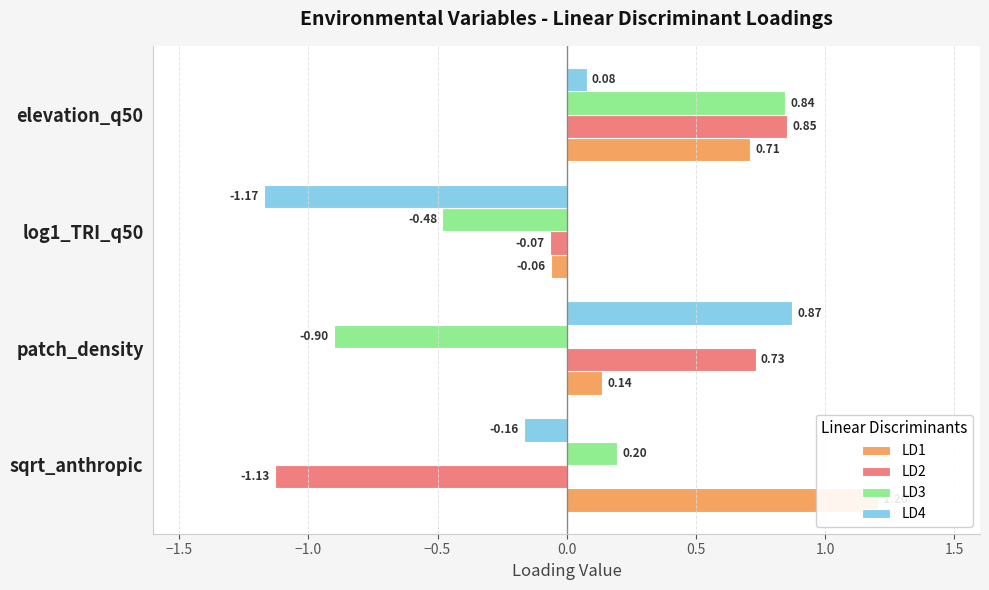

What is the difference between the highest and lowest values at elevation_q50?

0.8